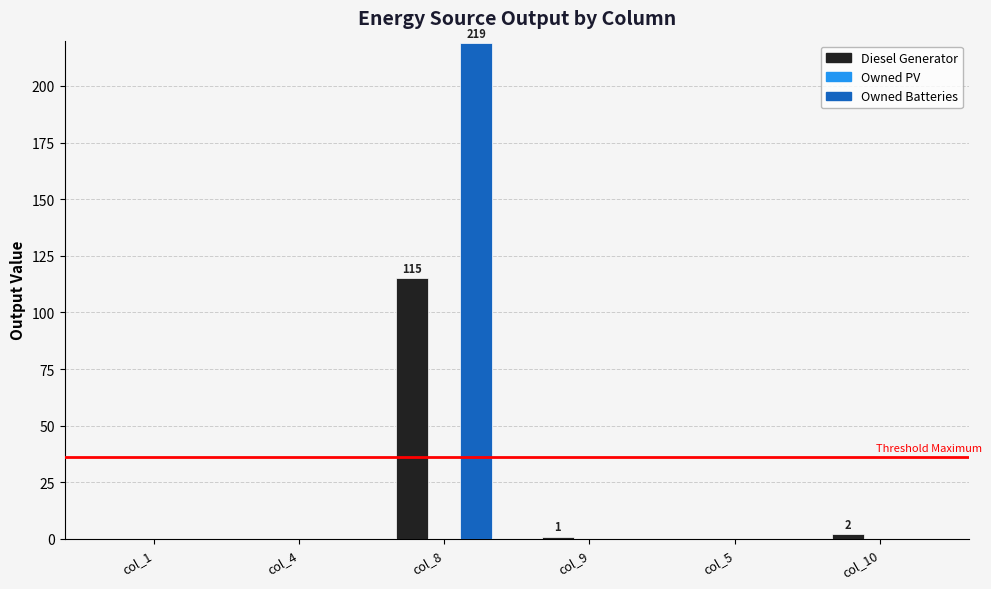

How many data points does each series have?

6